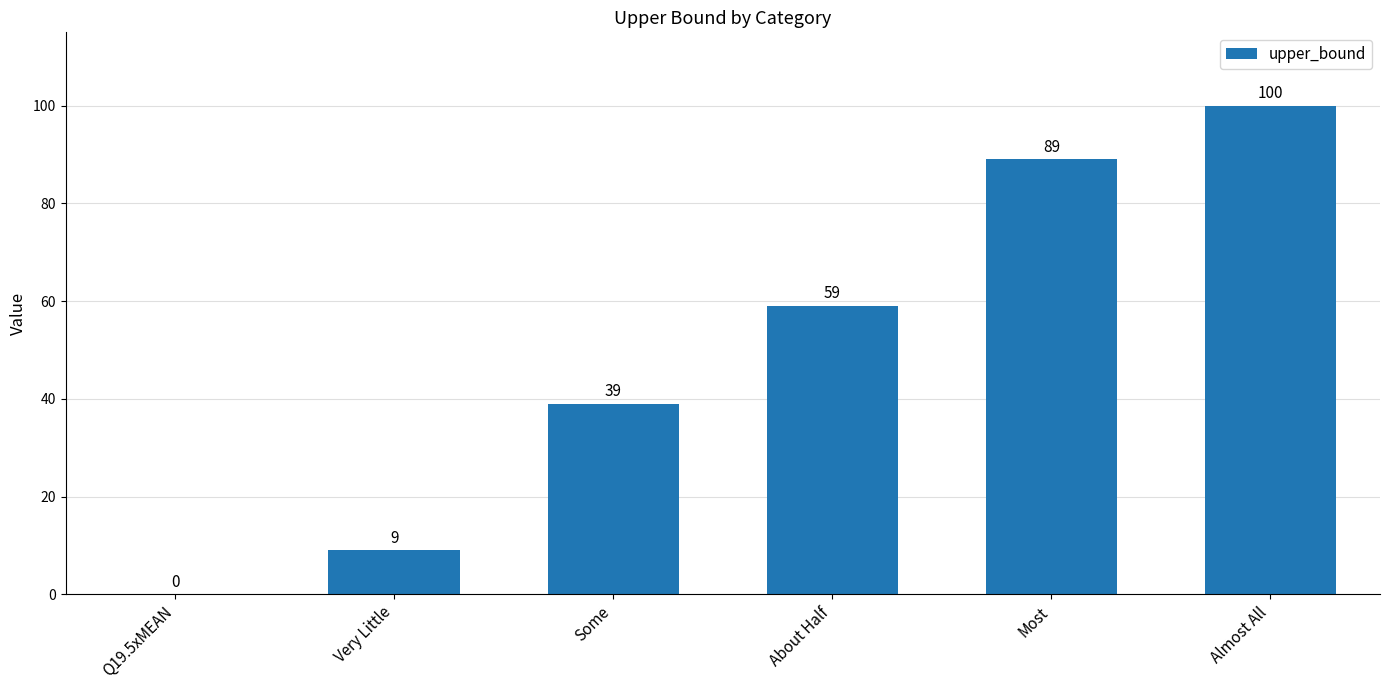

What is the sum of all values?

296